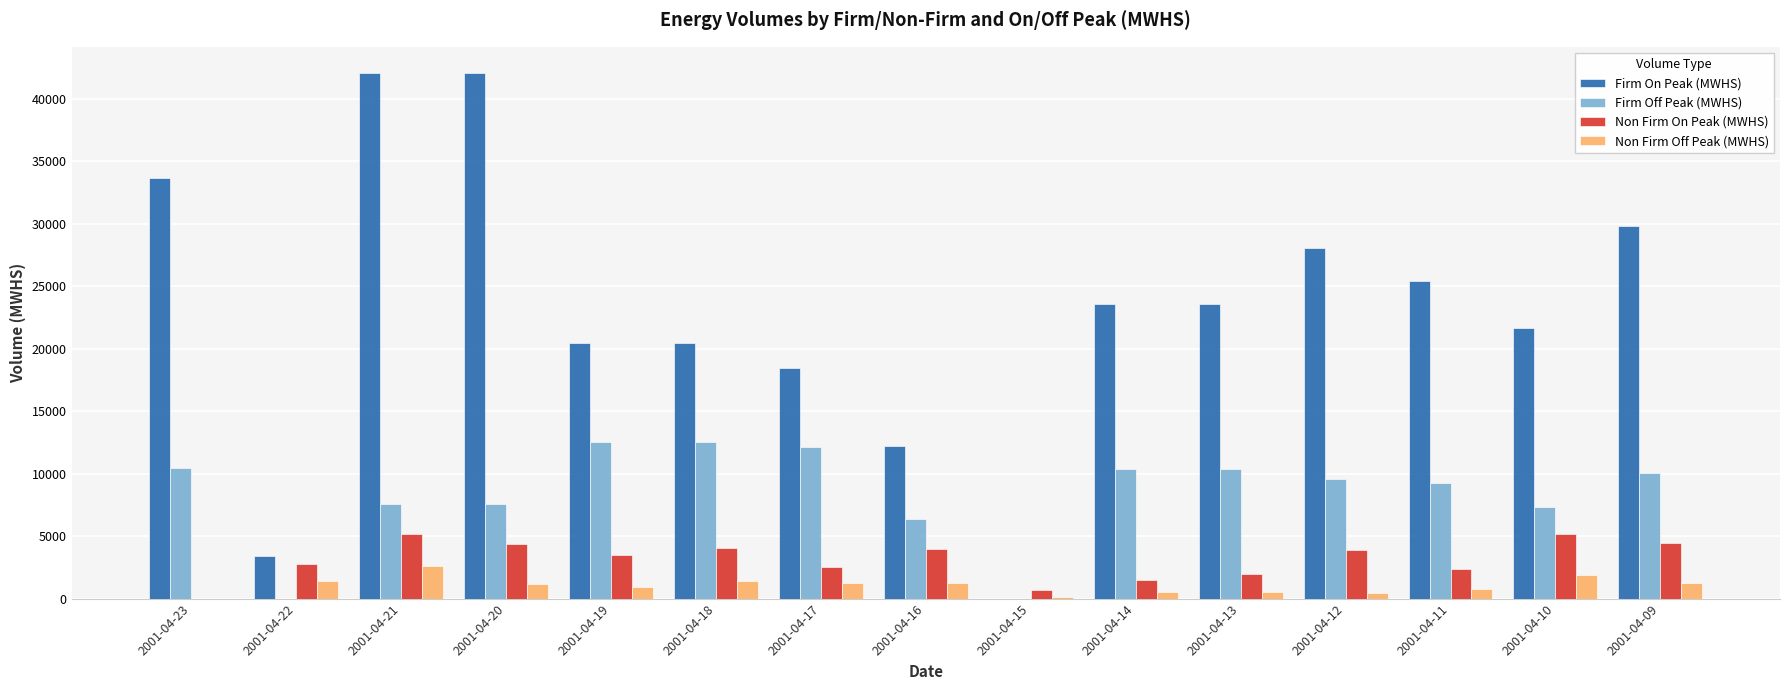

How many distinct data groups are displayed?

4